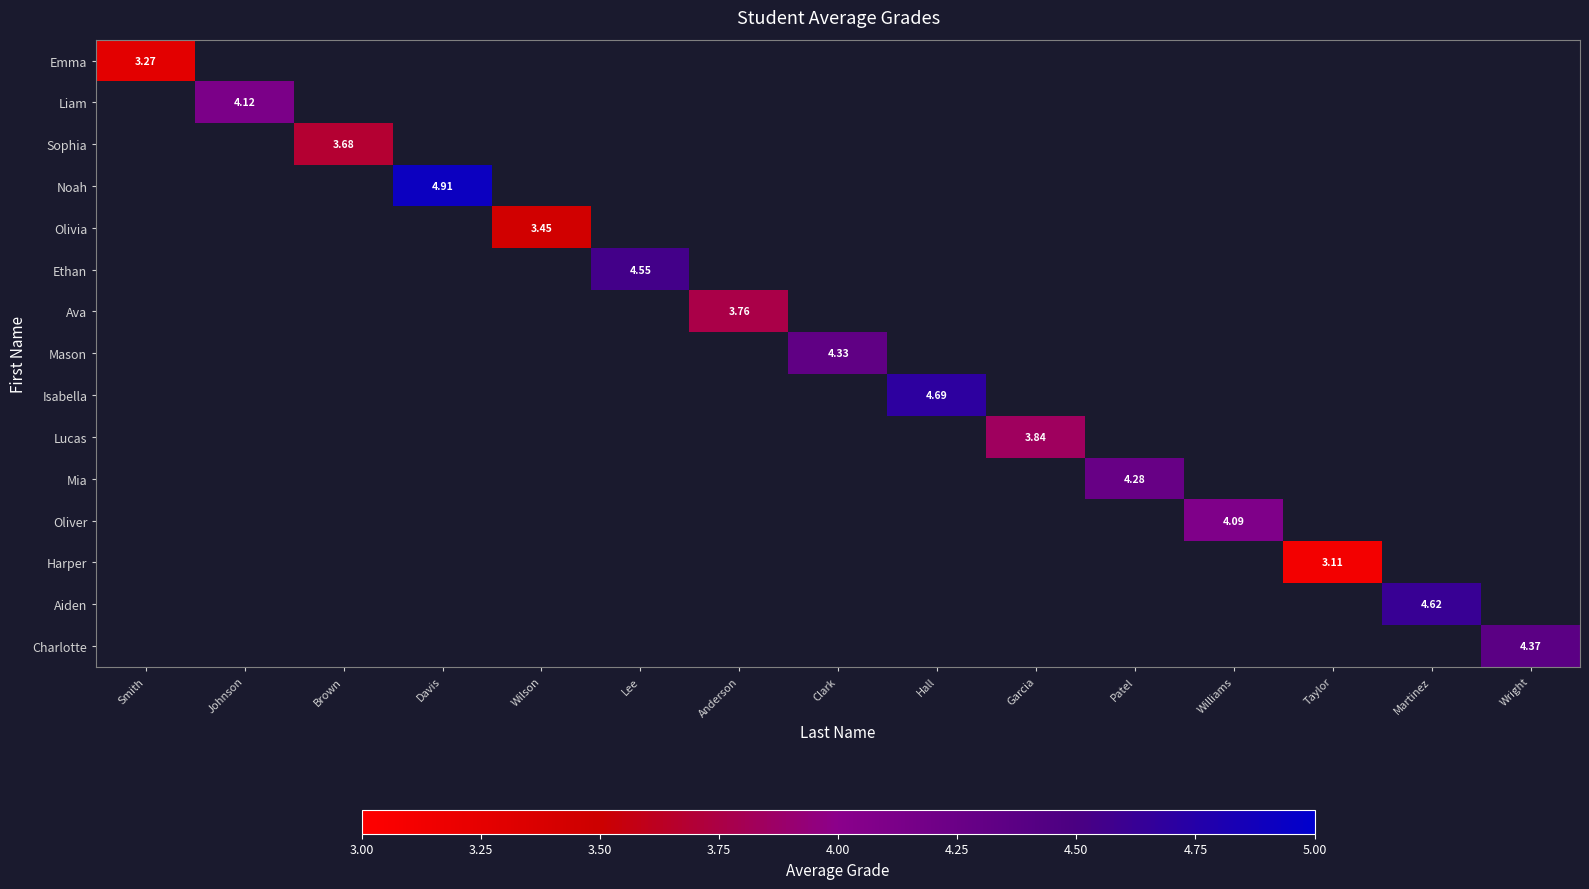

Which has a higher value, Brown or Johnson?

Johnson